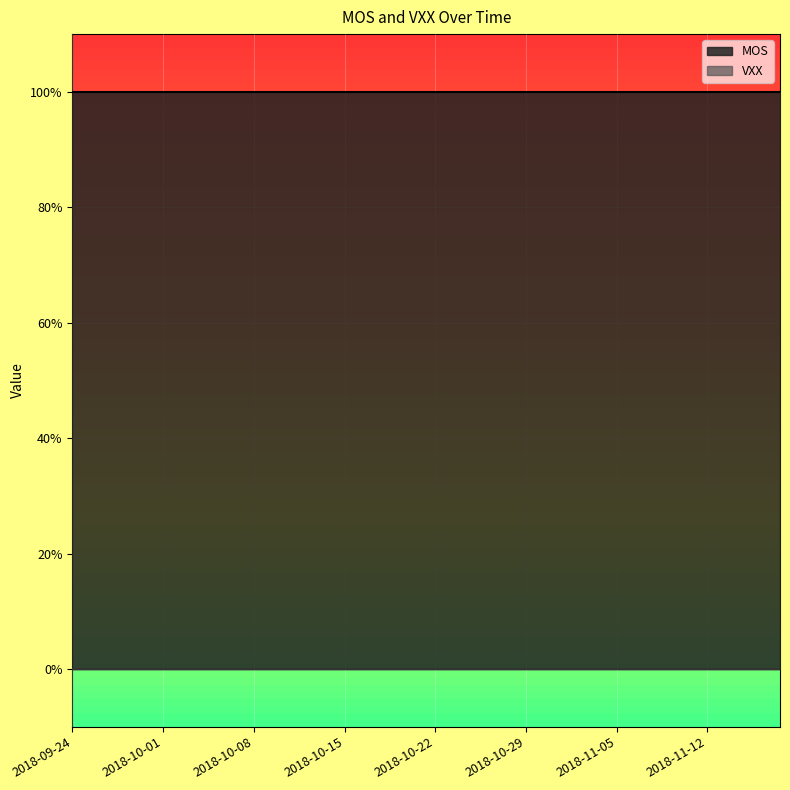

What is the spread (max minus min) of values at 2018-10-26?

1